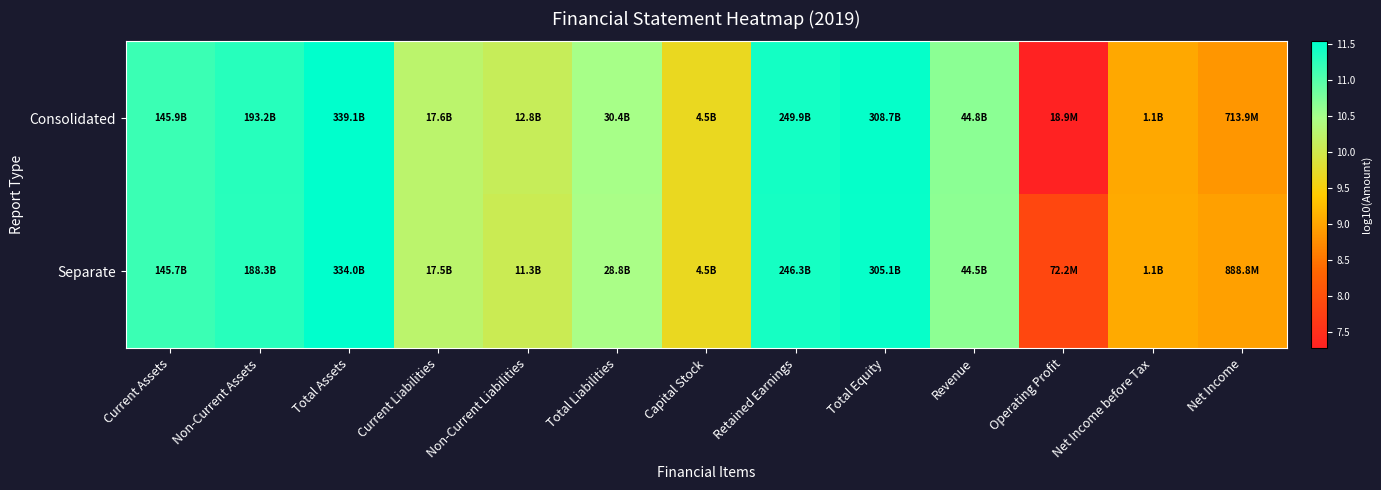

How many series are shown in this chart?

2